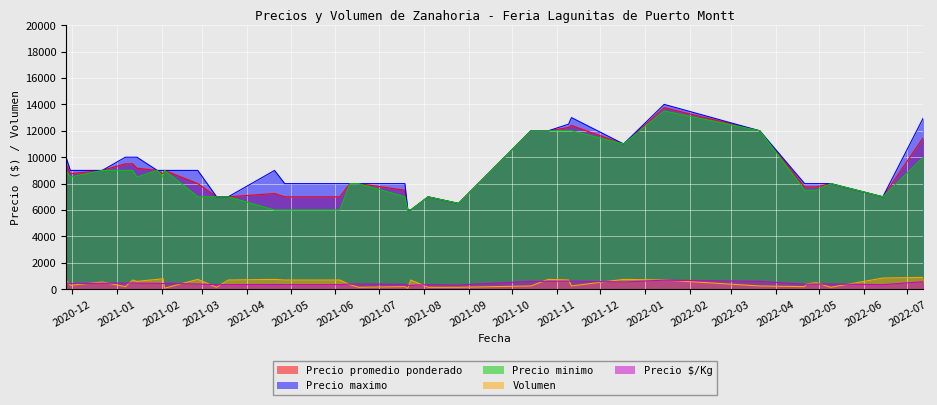

Reading left to right, list all the values displayed in this chart.

Precio promedio ponderado: 9500	8750	9000	9500	9500	9167	9000	8750	9000	8000	7000	7000	7250	7000	7000	8000	8000	7500	6000	6000	7000	6500	12000	12000	12250	12400	11000	13750	12000	7750	7750	7750	8000	7000	11500
Precio maximo: 10000	9000	9000	10000	10000	10000	9000	9000	9000	9000	7000	7000	9000	8000	8000	8000	8000	8000	6000	6000	7000	6500	12000	12000	12500	13000	11000	14000	12000	8000	8000	8000	8000	7000	13000
Precio minimo: 9000	8500	9000	9000	9000	8500	9000	8500	9000	7000	7000	7000	6000	6000	6000	8000	8000	7000	6000	6000	7000	6500	12000	12000	12000	12000	11000	13500	12000	7500	7500	7500	8000	7000	10000
Volumen: 700	300	550	200	700	600	750	800	80	750	150	700	750	700	700	350	150	200	70	700	150	150	250	750	700	250	750	700	250	200	400	500	150	850	900
Precio $/Kg: 475	438	450	475	475	458	450	438	450	400	350	350	363	350	350	400	400	375	300	300	350	325	600	600	612	620	550	688	600	388	388	388	400	350	575